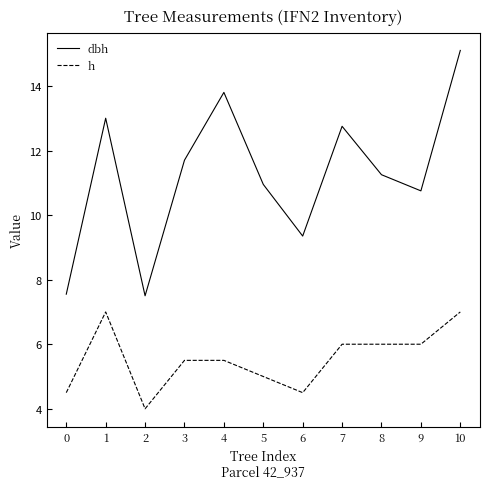

Count the h values in the range 4 to 6.

9